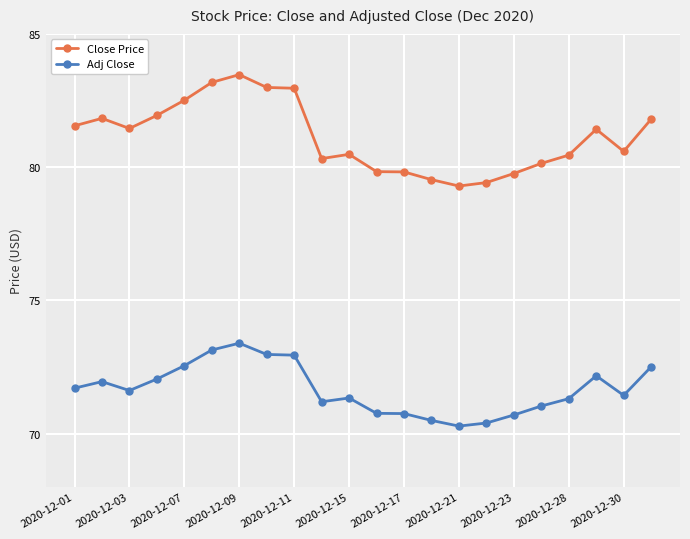

Which series has the largest total across all categories?

Close Price